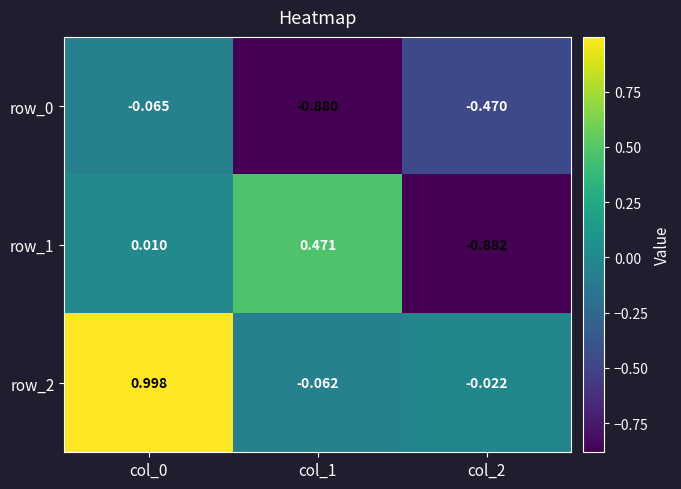

Is the value of row_1 at col_2 greater than the value of row_0 at col_2?

No